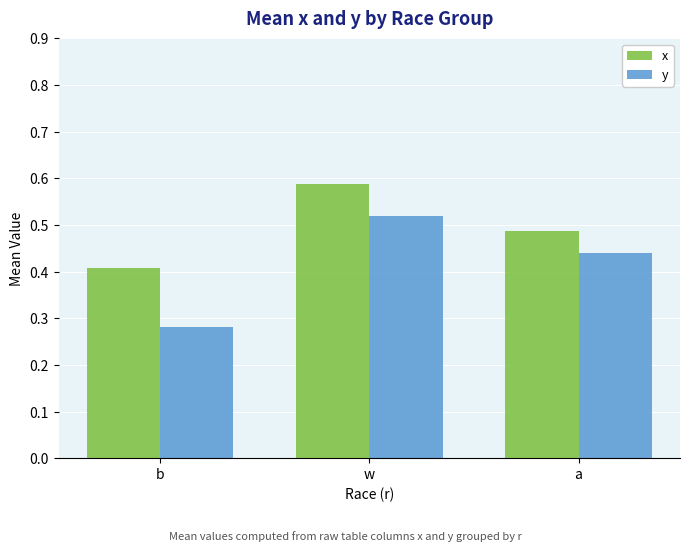

What is the sum of all x values?

1.5